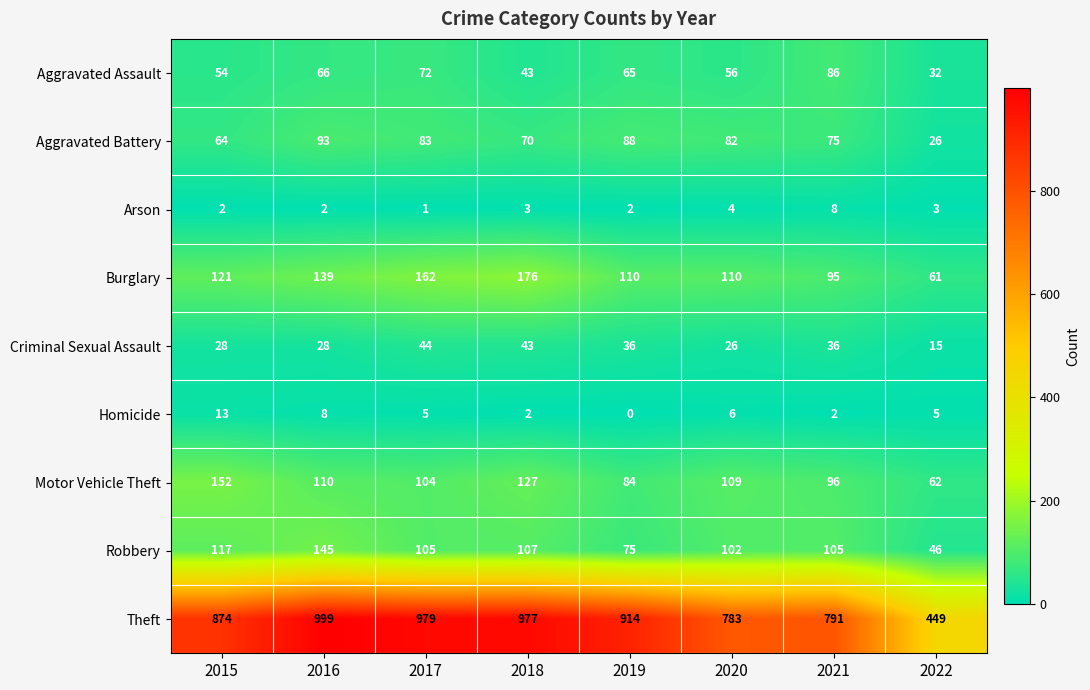

Which category has the lowest value across all series?

2019